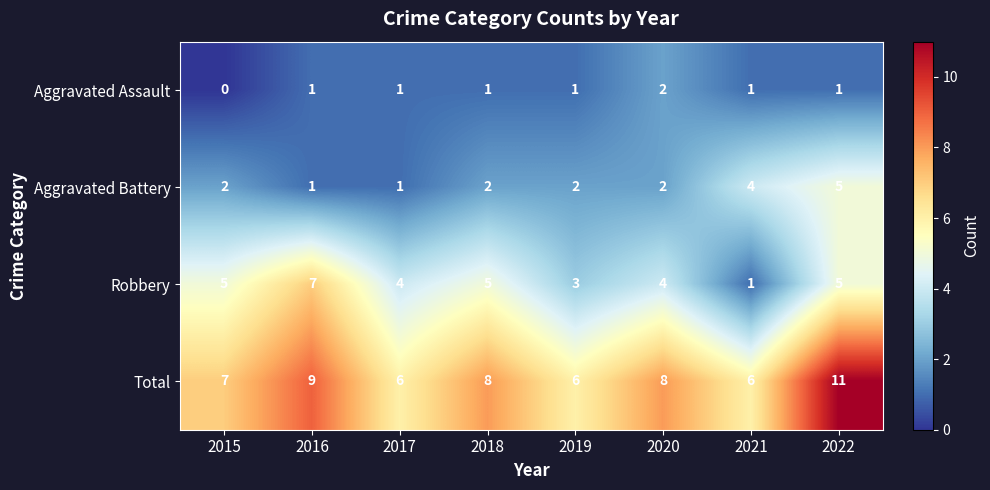

Which category has the highest value across all series?

2022